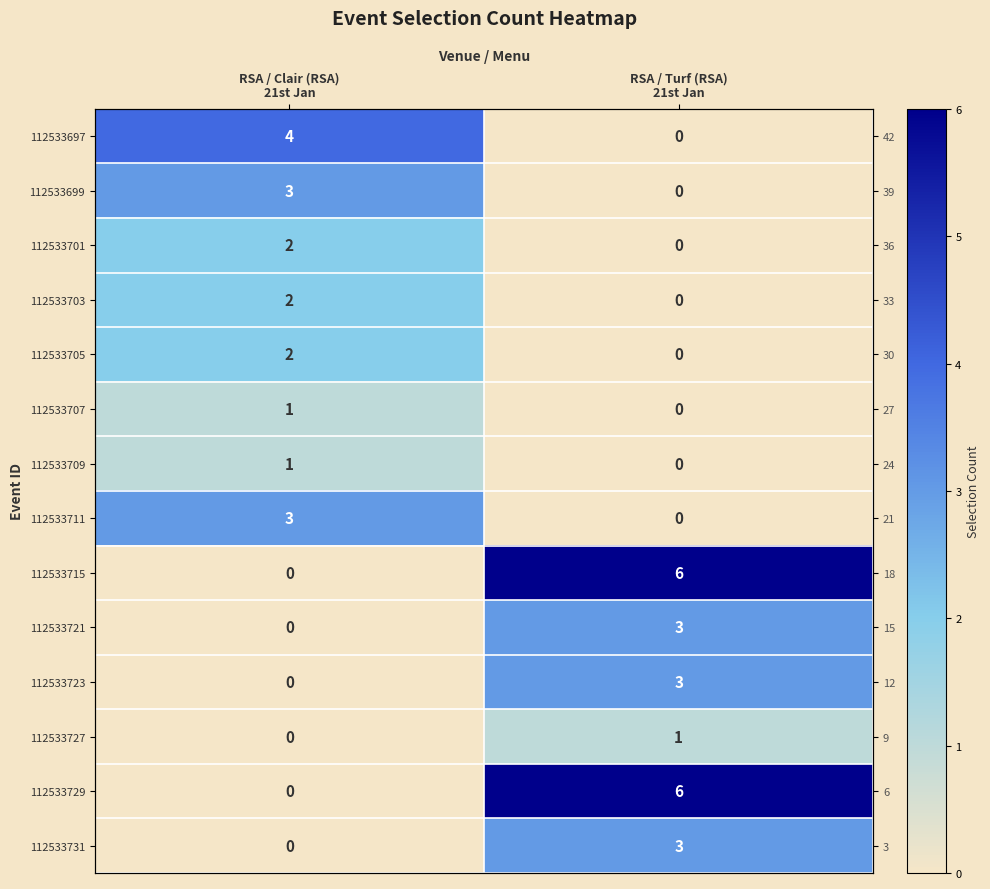

Which series changed the most between RSA / Clair (RSA) 21st Jan and RSA / Turf (RSA) 21st Jan?

112533715